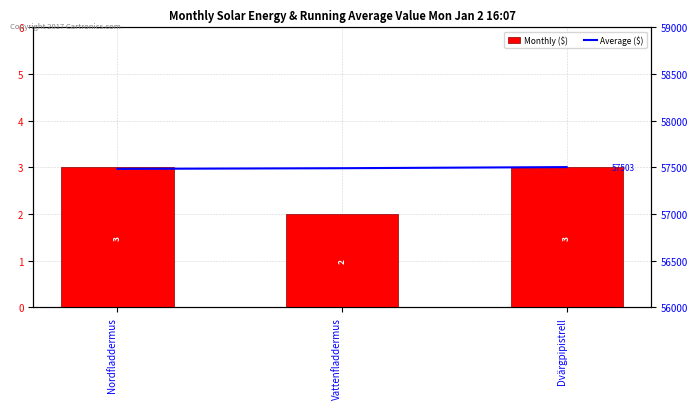

Does the chart contain any negative values?

No